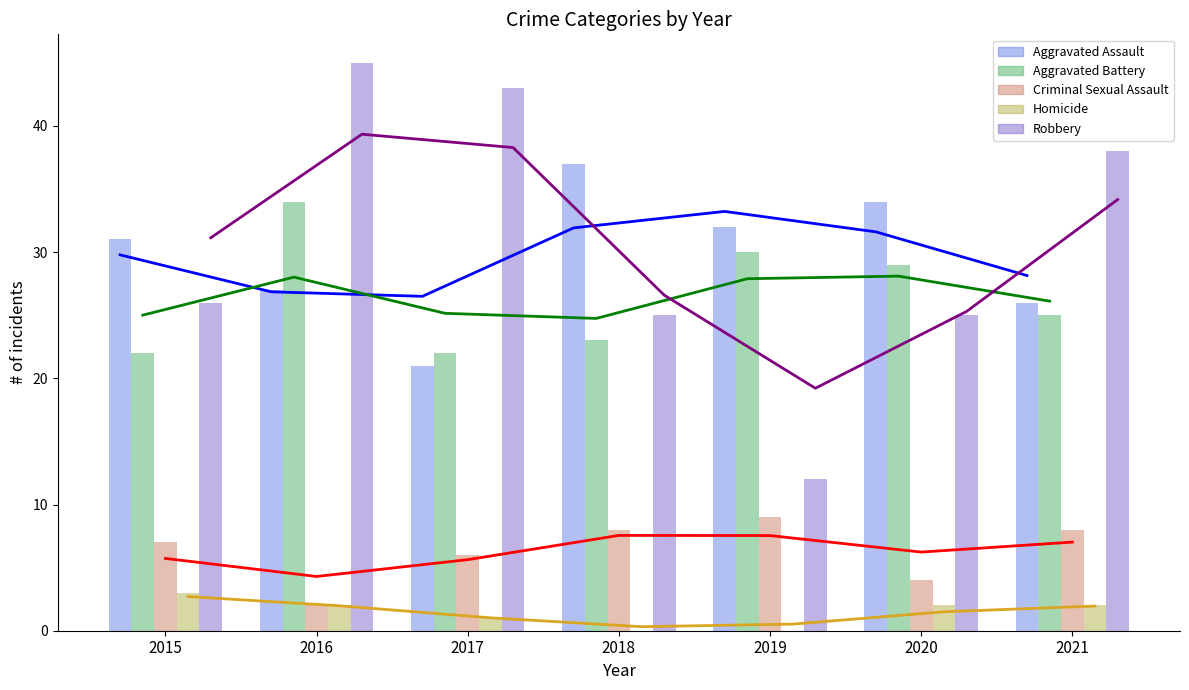

The Aggravated Assault series shows 13 at 2021. True or false?

False